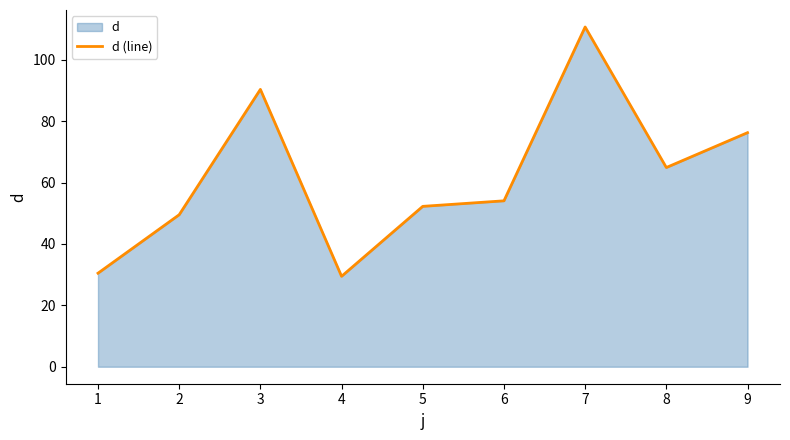

Rank the categories by value from lowest to highest.

4, 1, 2, 5, 6, 8, 9, 3, 7